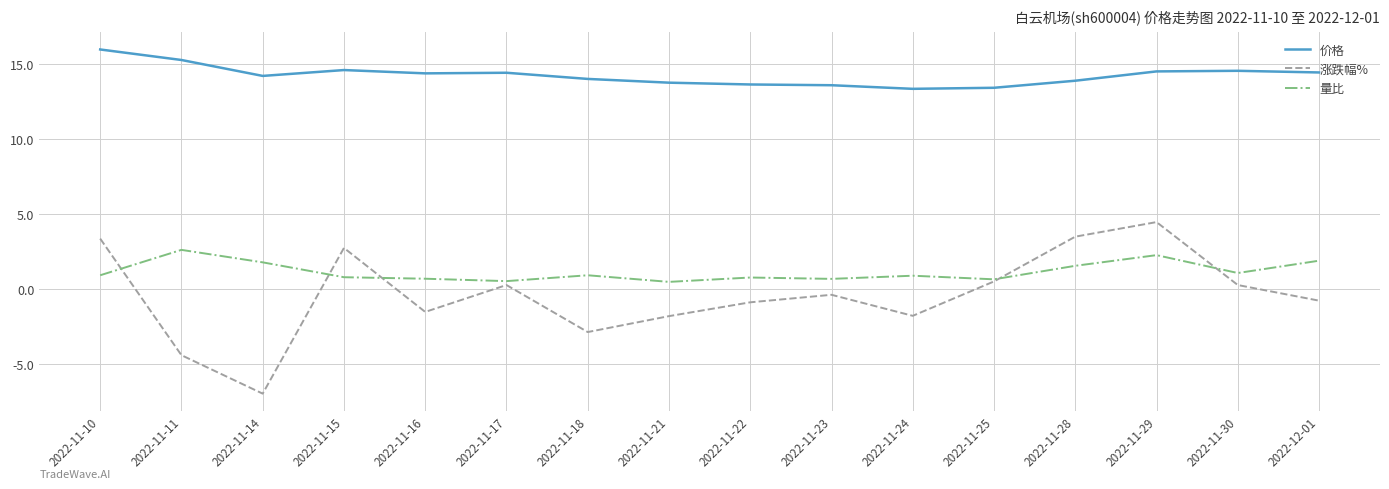

Is this an area chart (filled region under the line)?

No